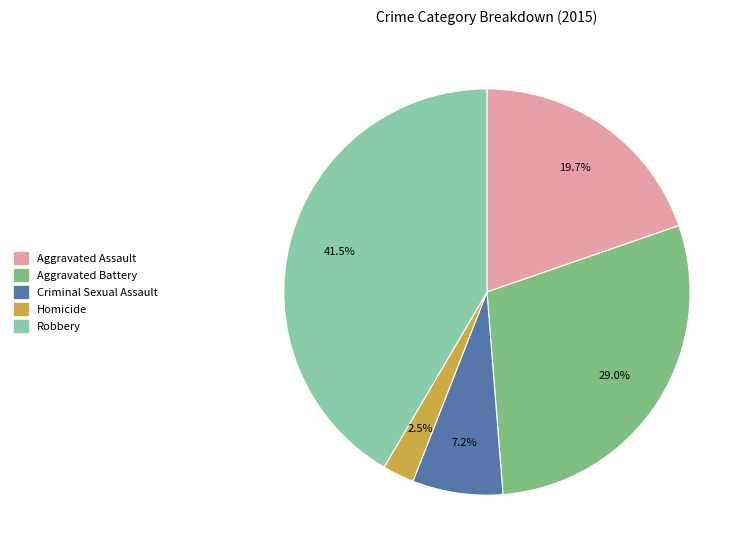

What percentage is NOT represented by Robbery?

58.5%